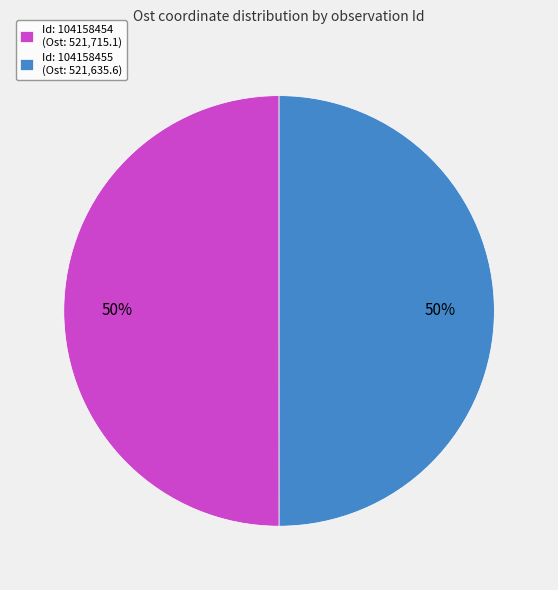

Count the number of slices in the pie.

2